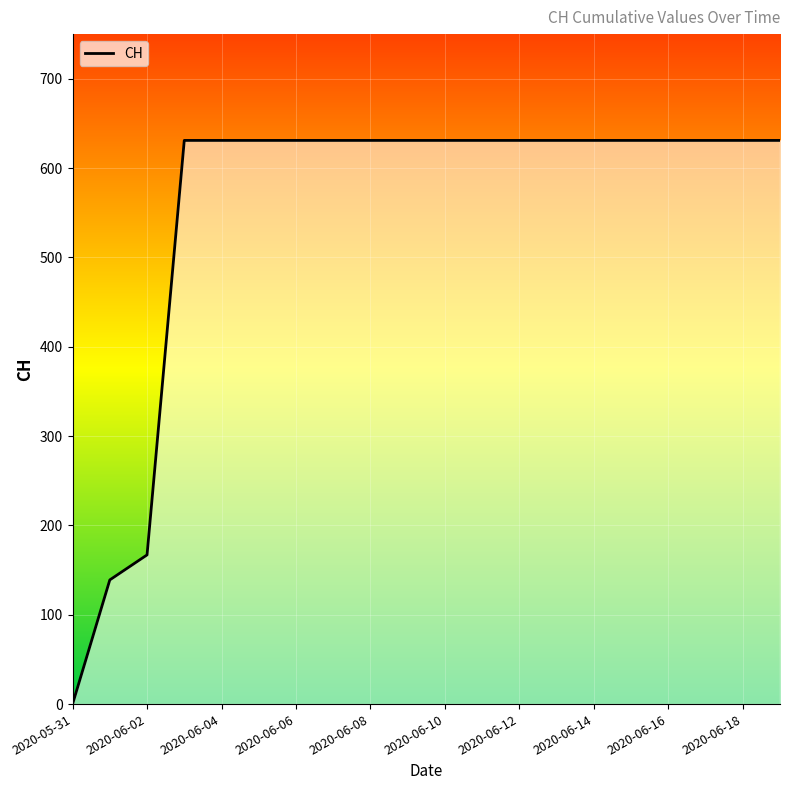

How many positive values are there?

19